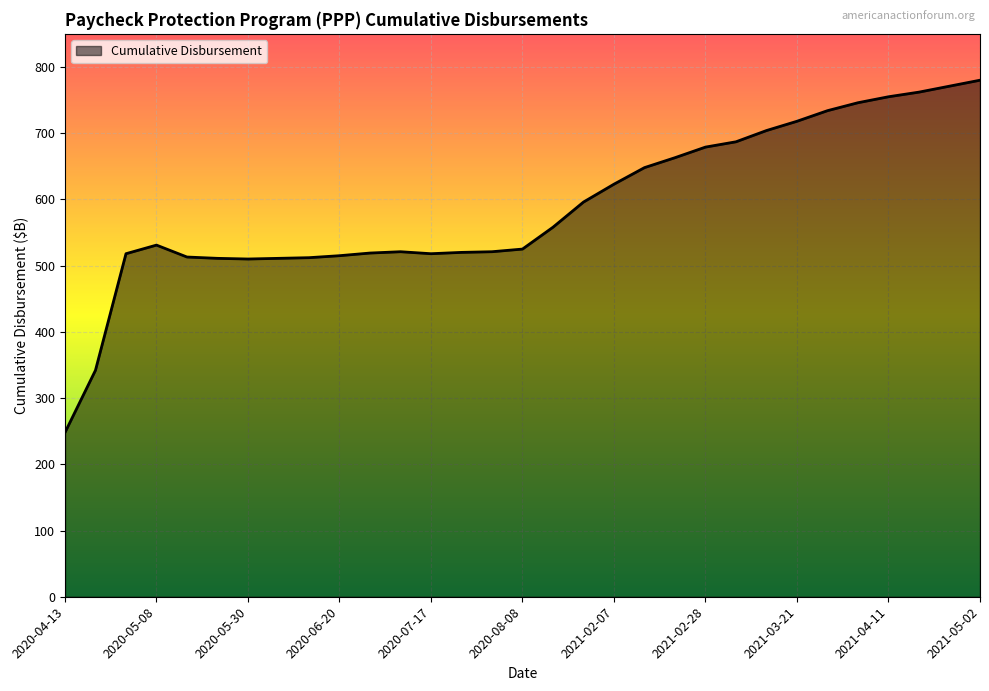

What is the greatest value displayed?

780